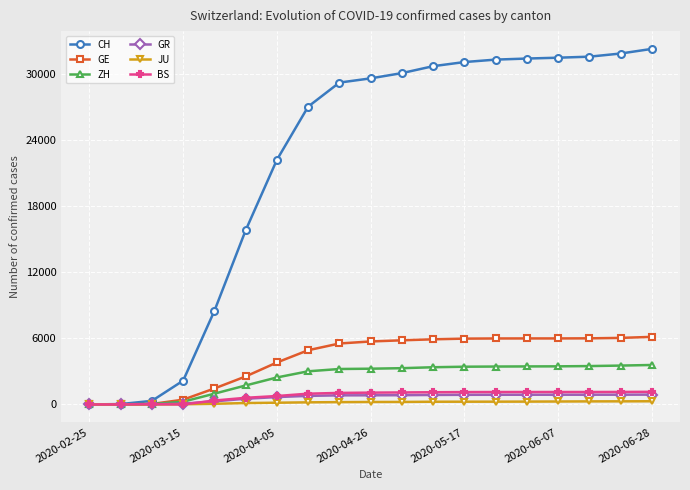

Which series has the widest spread of values?

CH